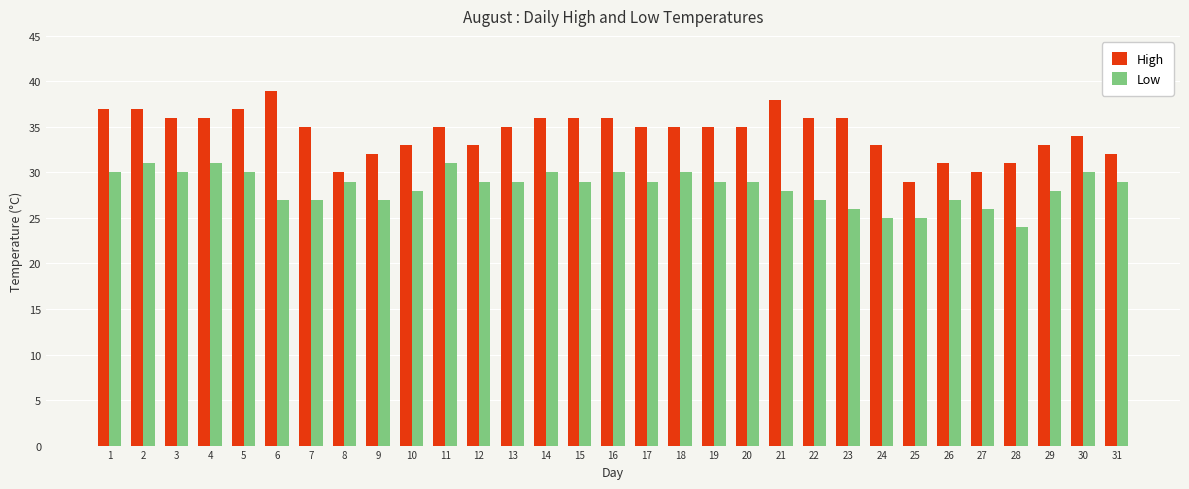

What is the difference between the maximum and minimum values in the High series?

10